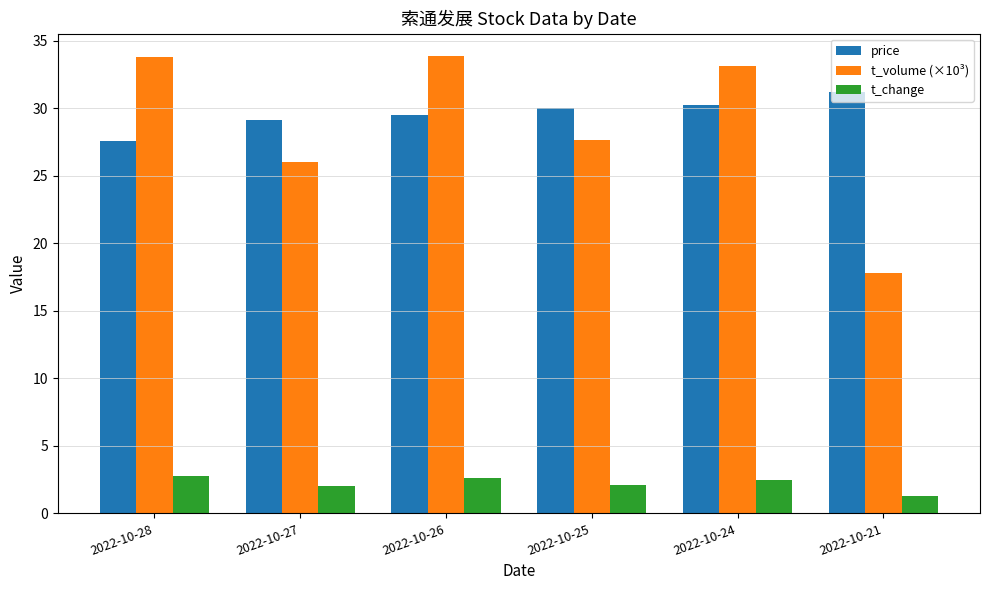

List the series in order of their peak value, lowest first.

t_change, price, t_volume (×10³)